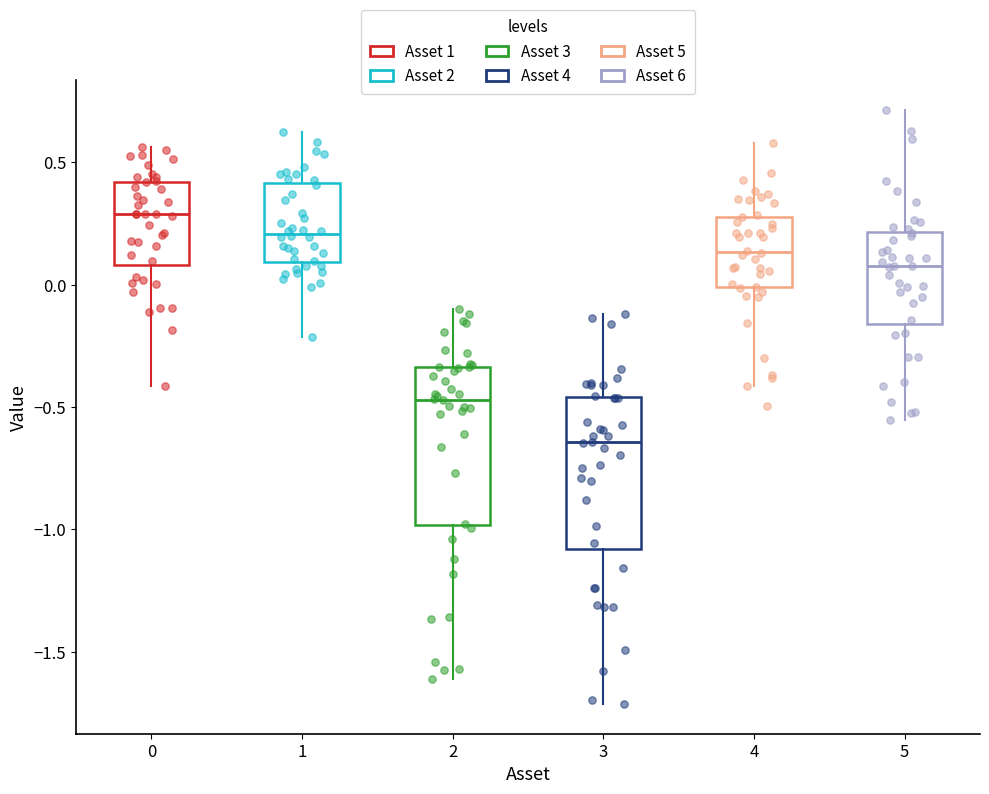

Reading left to right, transcribe this box plot: for each box, give where its median line is, the range the box spans, and where its two whiskers end, as read against the y-axis. The values are not printed on the chart, so give them approximately, as read against the axis.

0: median 0.30, box 0.10 to 0.40, whiskers -0.40 to 0.55
1: median 0.20, box 0.10 to 0.40, whiskers -0.20 to 0.65
2: median -0.45, box -1.00 to -0.35, whiskers -1.60 to -0.10
3: median -0.65, box -1.10 to -0.45, whiskers -1.70 to -0.10
4: median 0.15, box 0.00 to 0.30, whiskers -0.40 to 0.60
5: median 0.10, box -0.15 to 0.20, whiskers -0.55 to 0.70